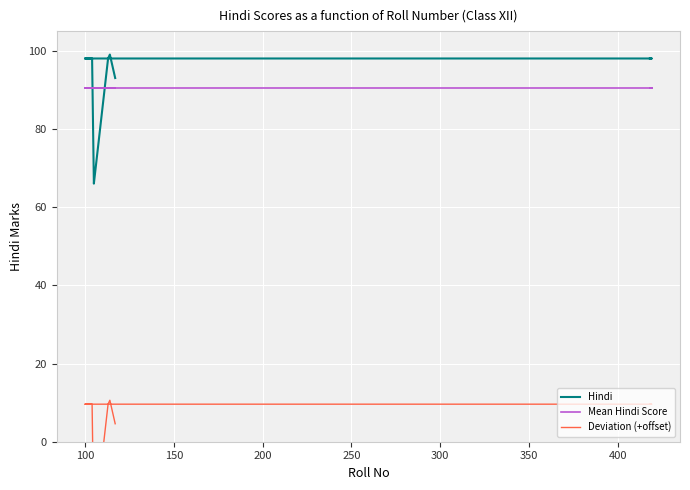

Rank the series by their maximum value, from lowest to highest.

Deviation (+offset), Mean Hindi Score, Hindi